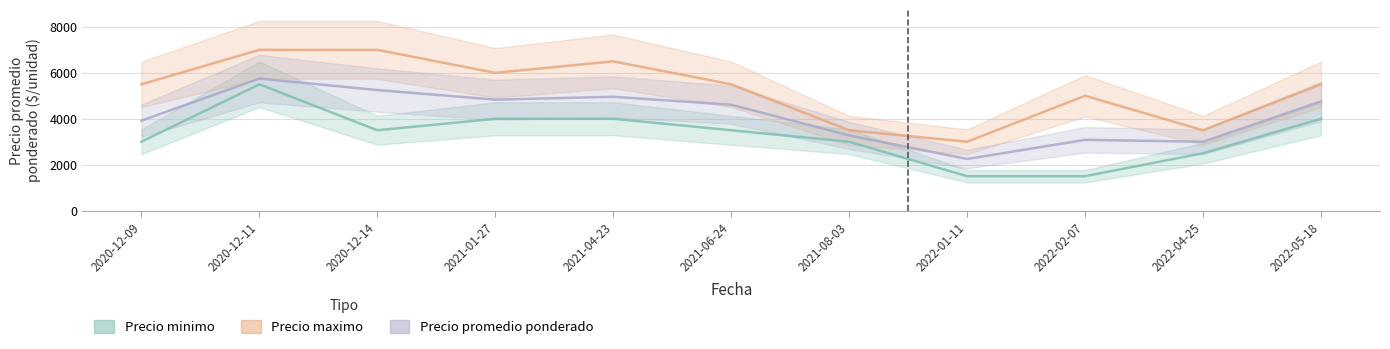

True or false: Precio minimo and Precio maximo cross at least once.

False